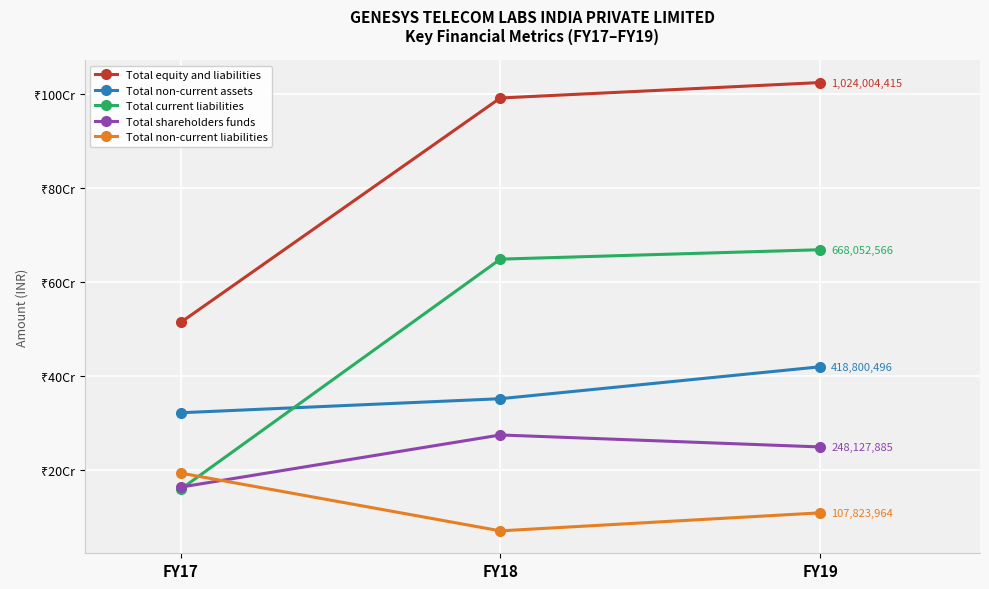

What are all the series names shown in the legend?

Total equity and liabilities, Total non-current assets, Total current liabilities, Total shareholders funds, Total non-current liabilities